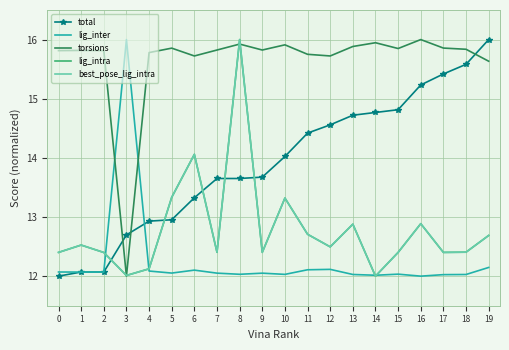

Where is best_pose_lig_intra nearest to the value 13?

16